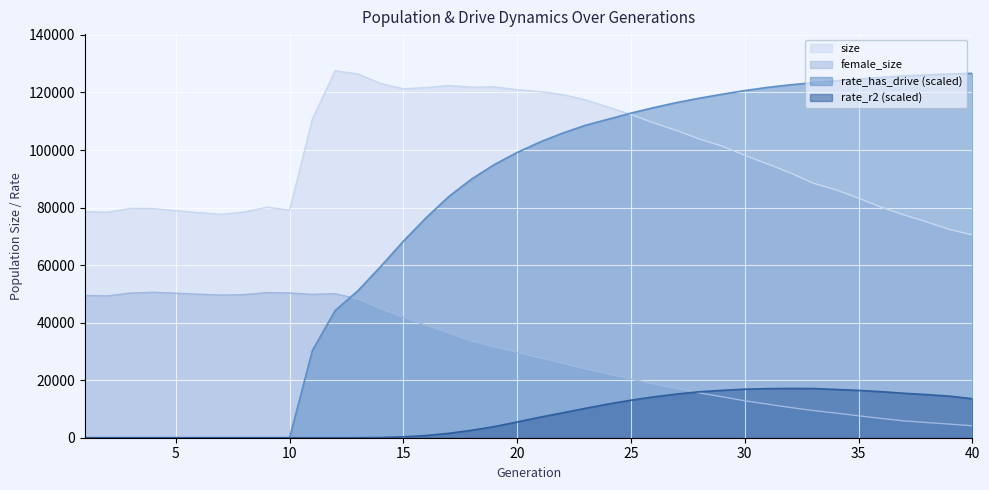

How many interior local peaks does the rate_r2 series have?

1